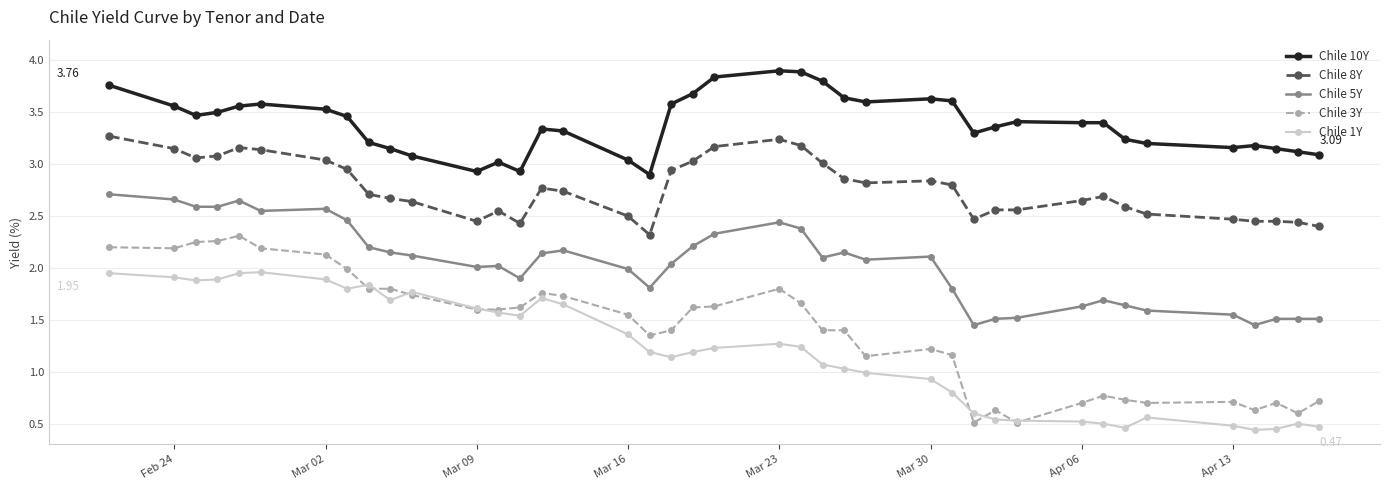

Which series has the largest total across all categories?

Chile 10Y